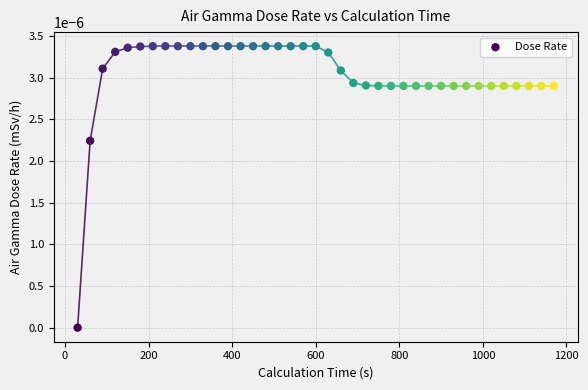

What is the range of X values (max minus min)?

1140.0